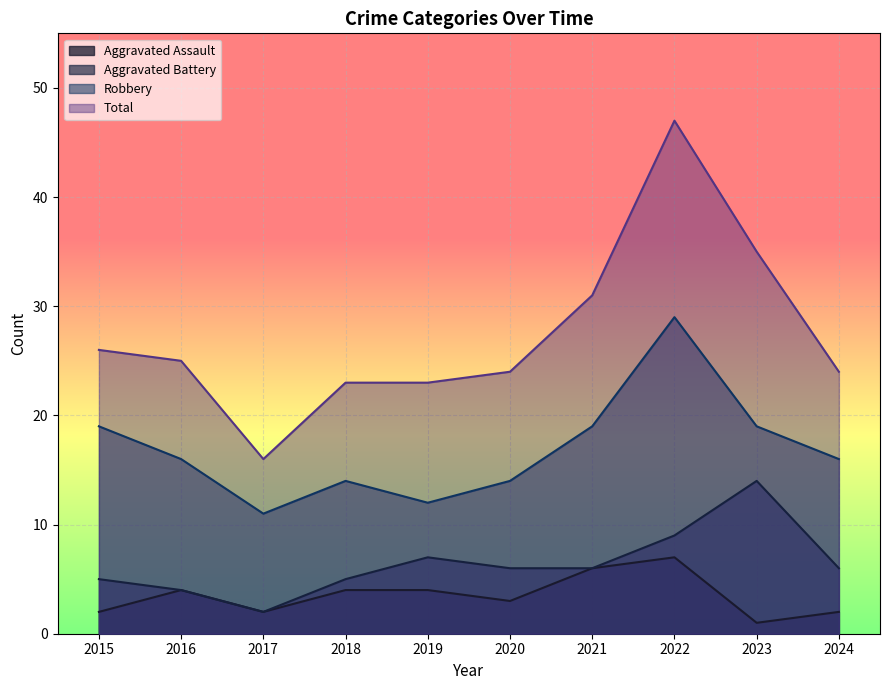

The Robbery series shows 11 at 2023. True or false?

False